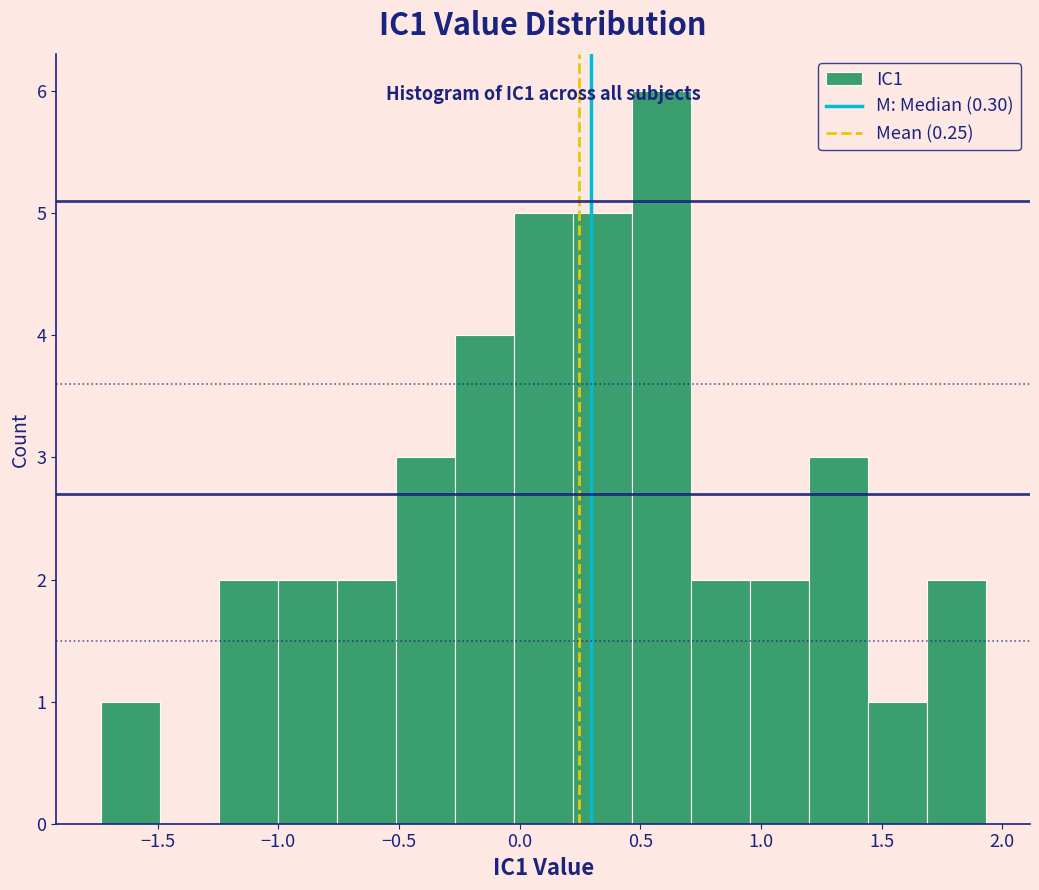

Which range on the x-axis has the tallest bar?

0.45 to 0.70